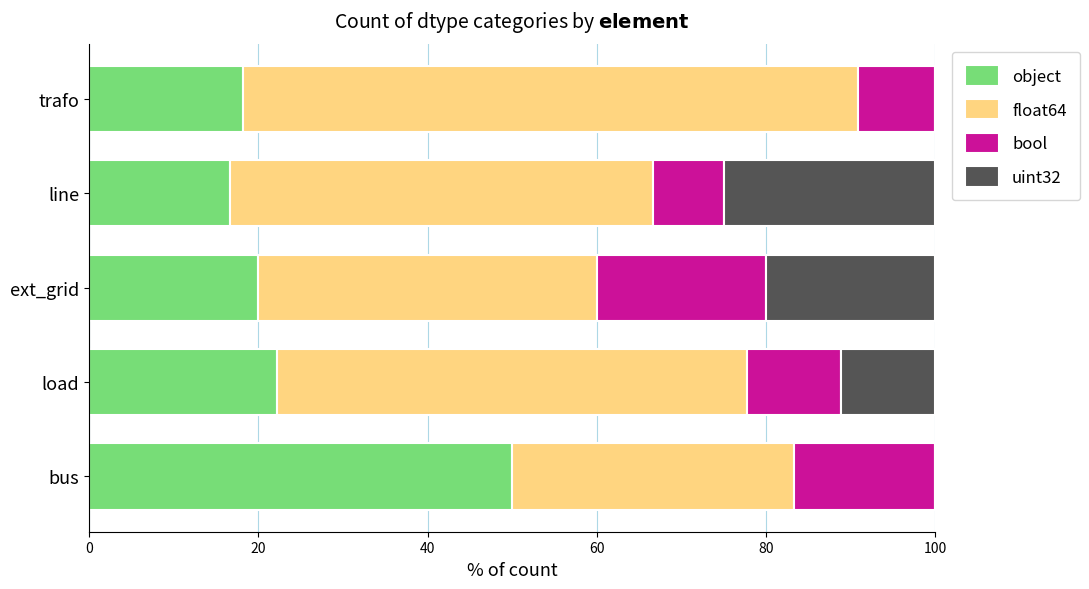

What is the highest value of the object series?

50.0